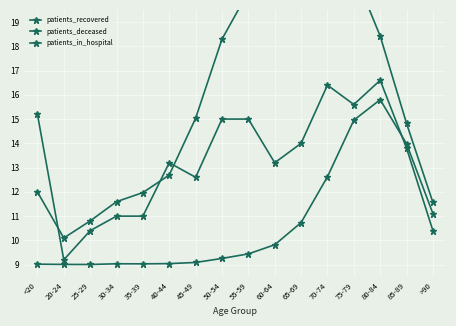

Which category has the lowest value across all series?

25-29